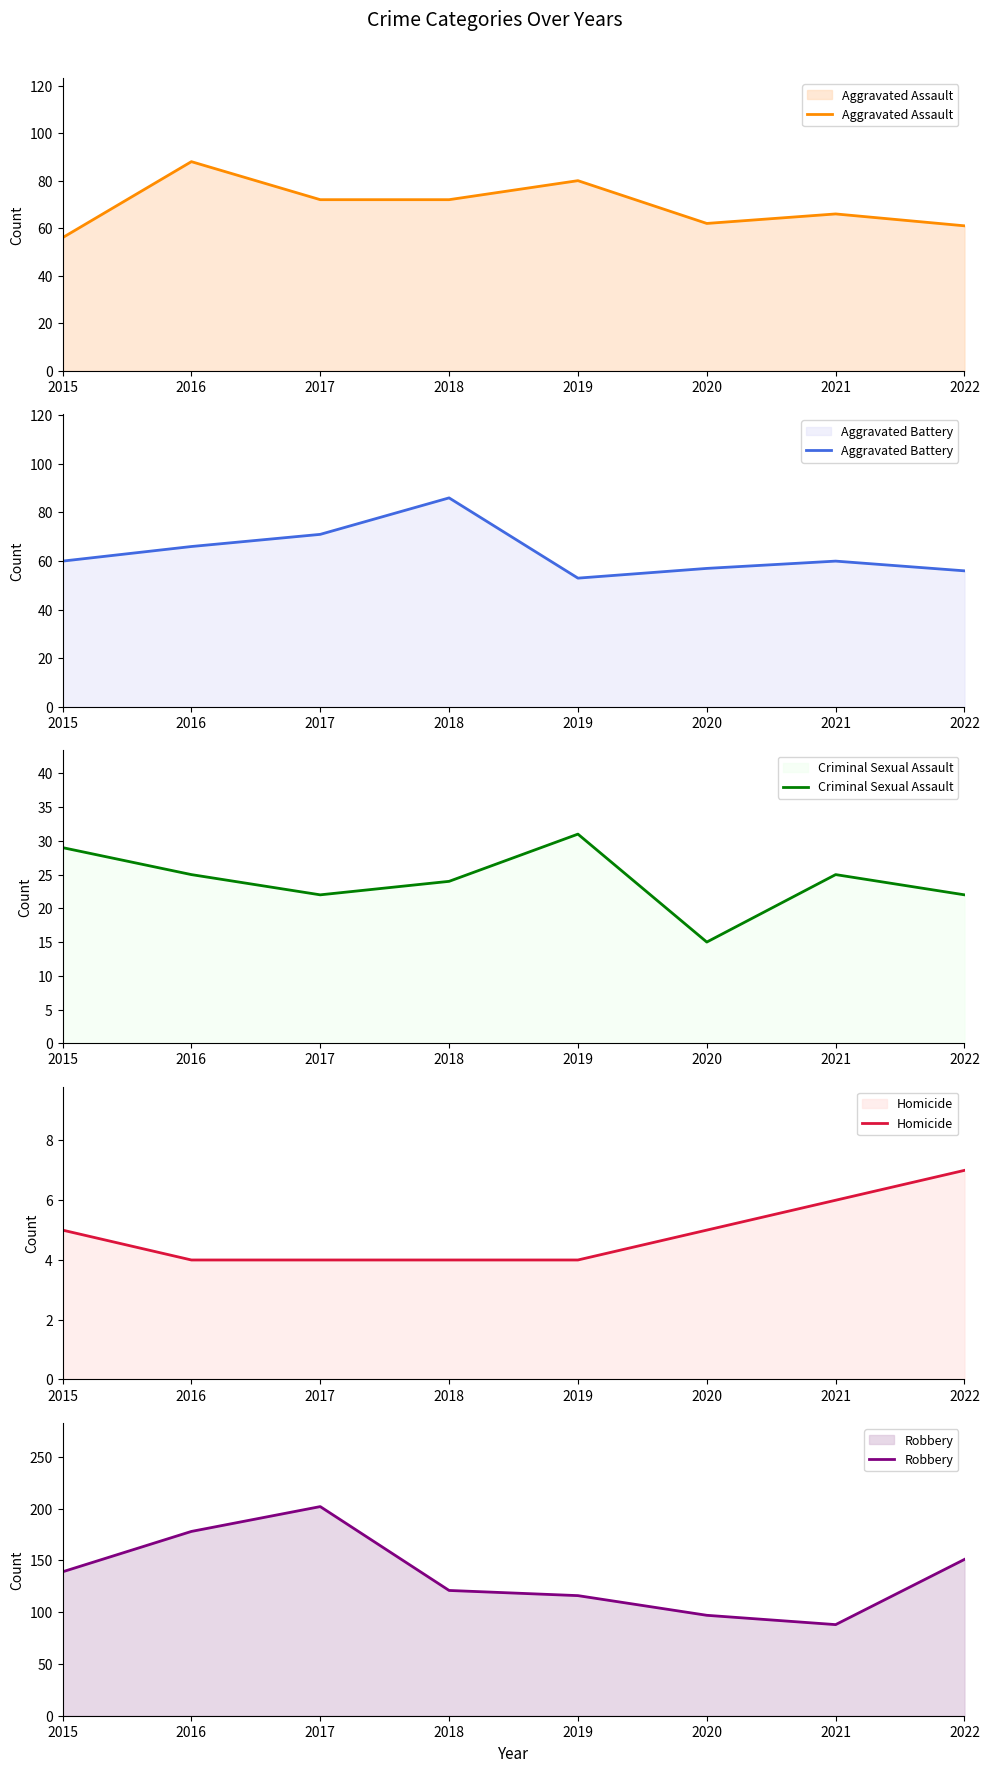

At which category does the chart reach its minimum across all series?

2016